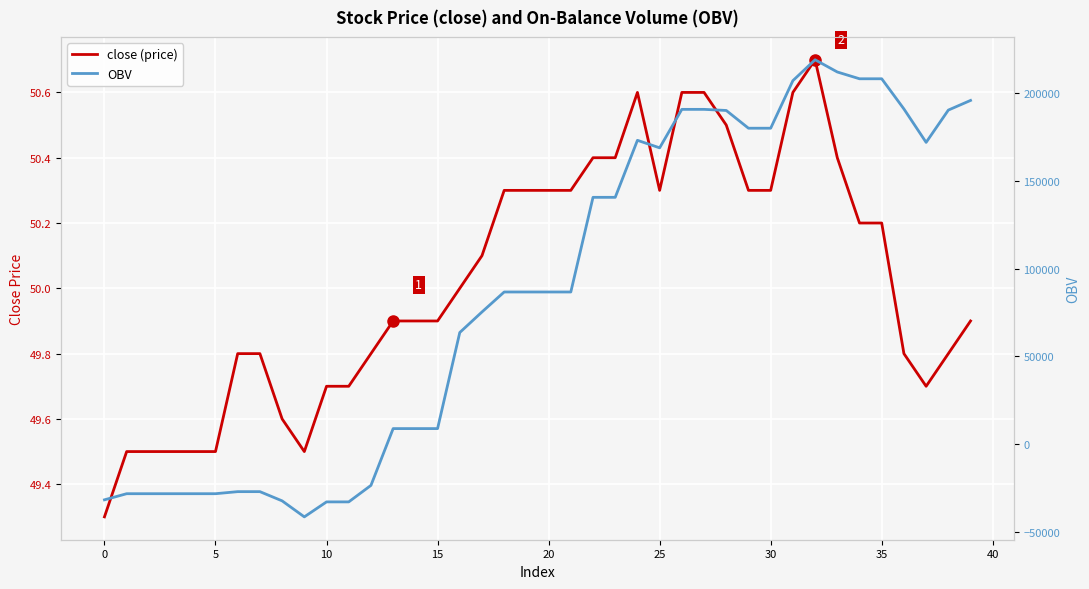

How many values in the close (price) series exceed 50?

19